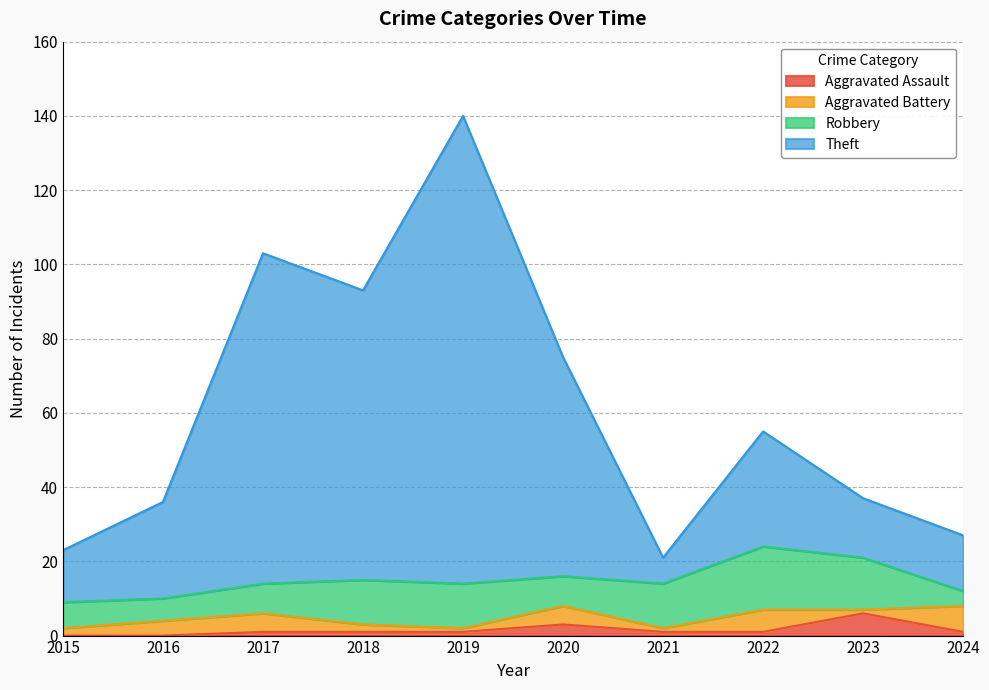

At which category is the sum across all series the highest?

2019